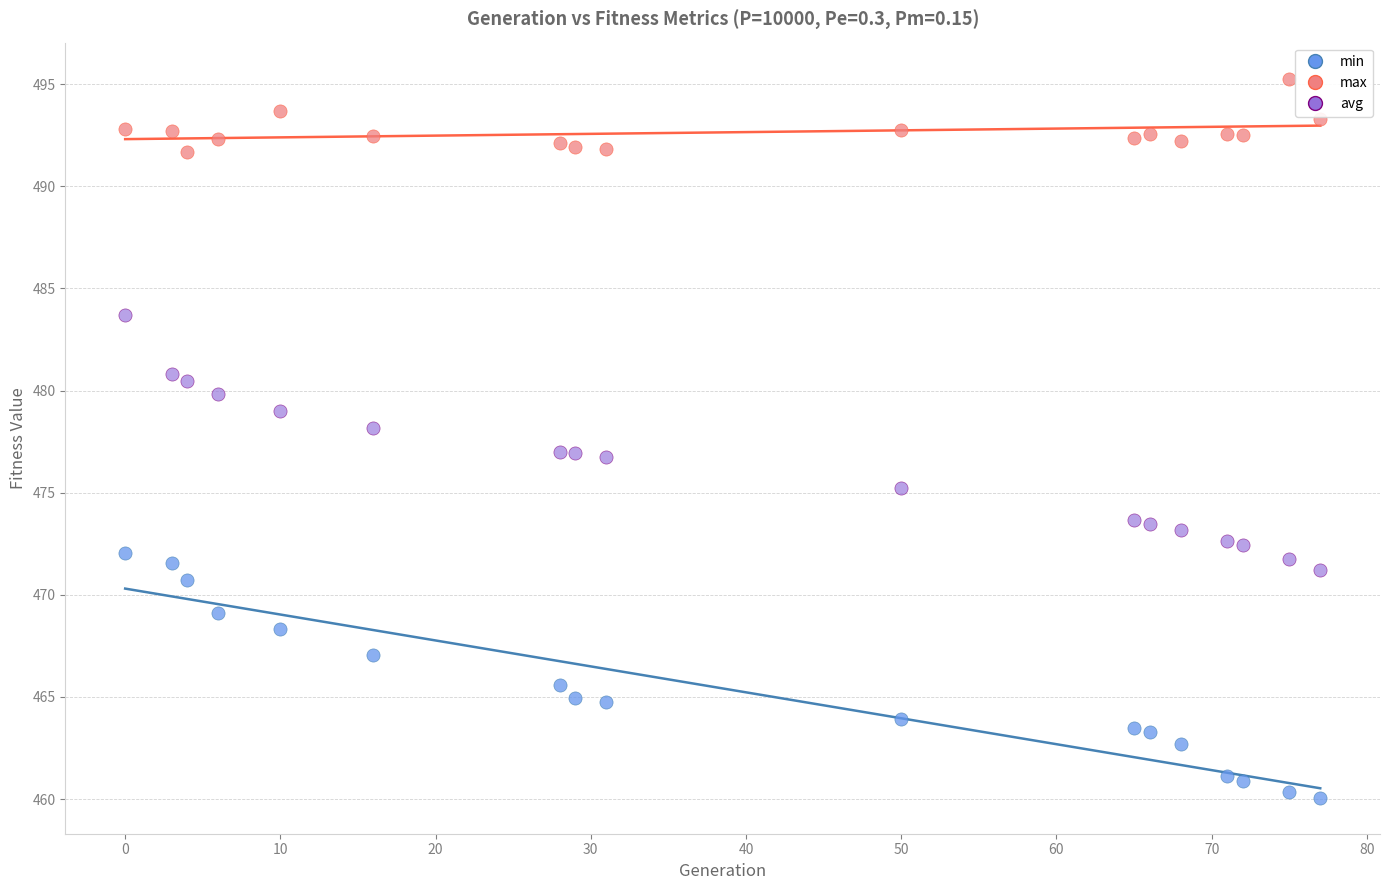

Which series contains the highest Y value?

max